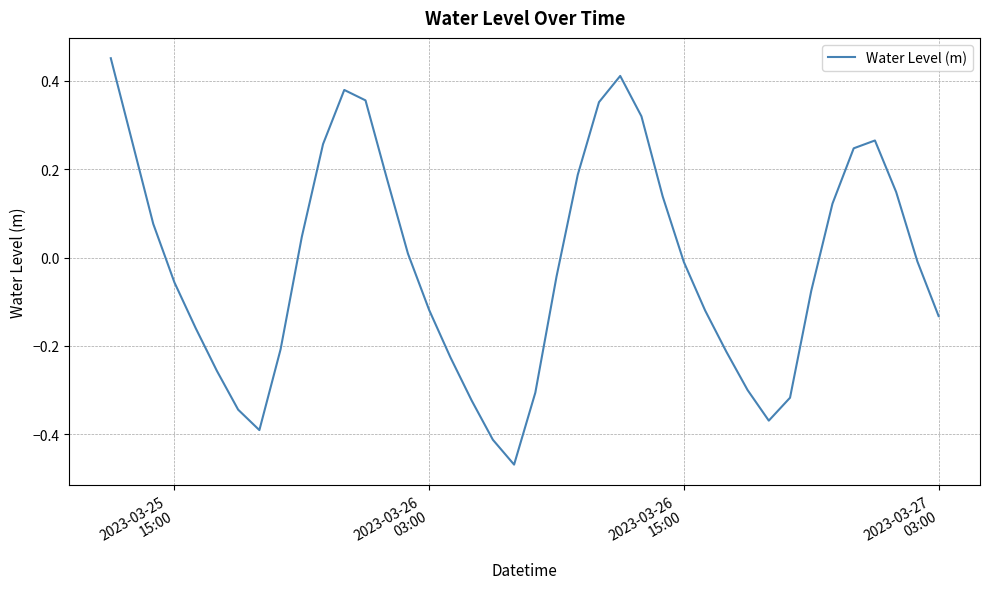

What is the difference between the maximum and minimum values?

0.9